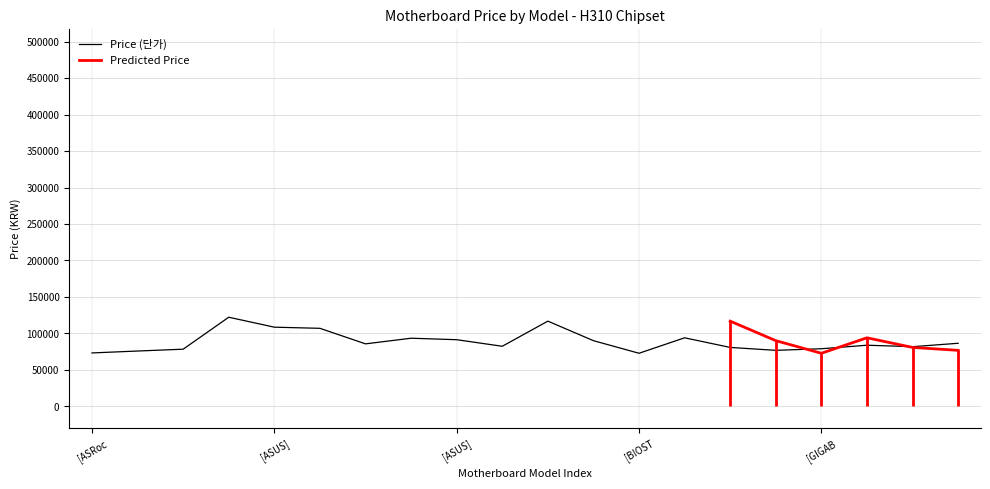

Rank the categories by value from highest to lowest.

[ASRock] H310M-ITX/ac, [ASUS] TUF H310-PLUS, [ASUS] PRIME H310-PLUS, [ASUS] PRIME H310I-PLUS, [GIGABYTE] H310 D3, [ASUS] PRIME H310M-D, [ASUS] PRIME H310M-E, [ASUS] TUF H310M-PLUS, [GIGABYTE] H310M S2P, [ASUS] PRIME H310M-A, [GIGABYTE] H310M HD2, [ASUS] PRIME H310M-K, [GIGABYTE] H310M S2H, [GIGABYTE] H310M A, [GIGABYTE] H310M H, [ASRock] H310M-HDV/M.2, [GIGABYTE] H310M DS2V, [ASRock] H310M-HDV, [ASRock] H310M-DGS, [BIOSTAR] H310MHD PRO